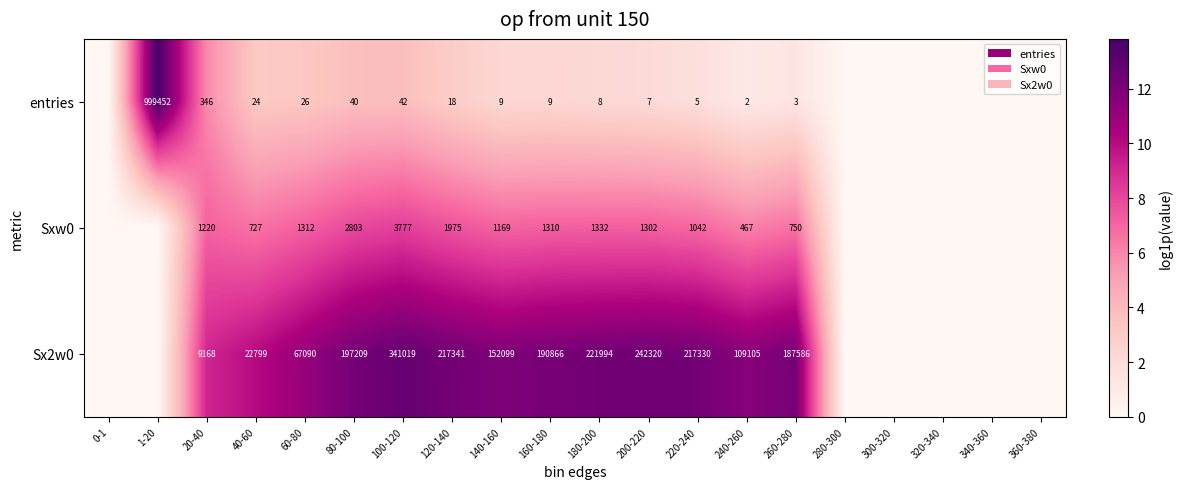

True or false: entries has a value of 14 at 40-60.

False